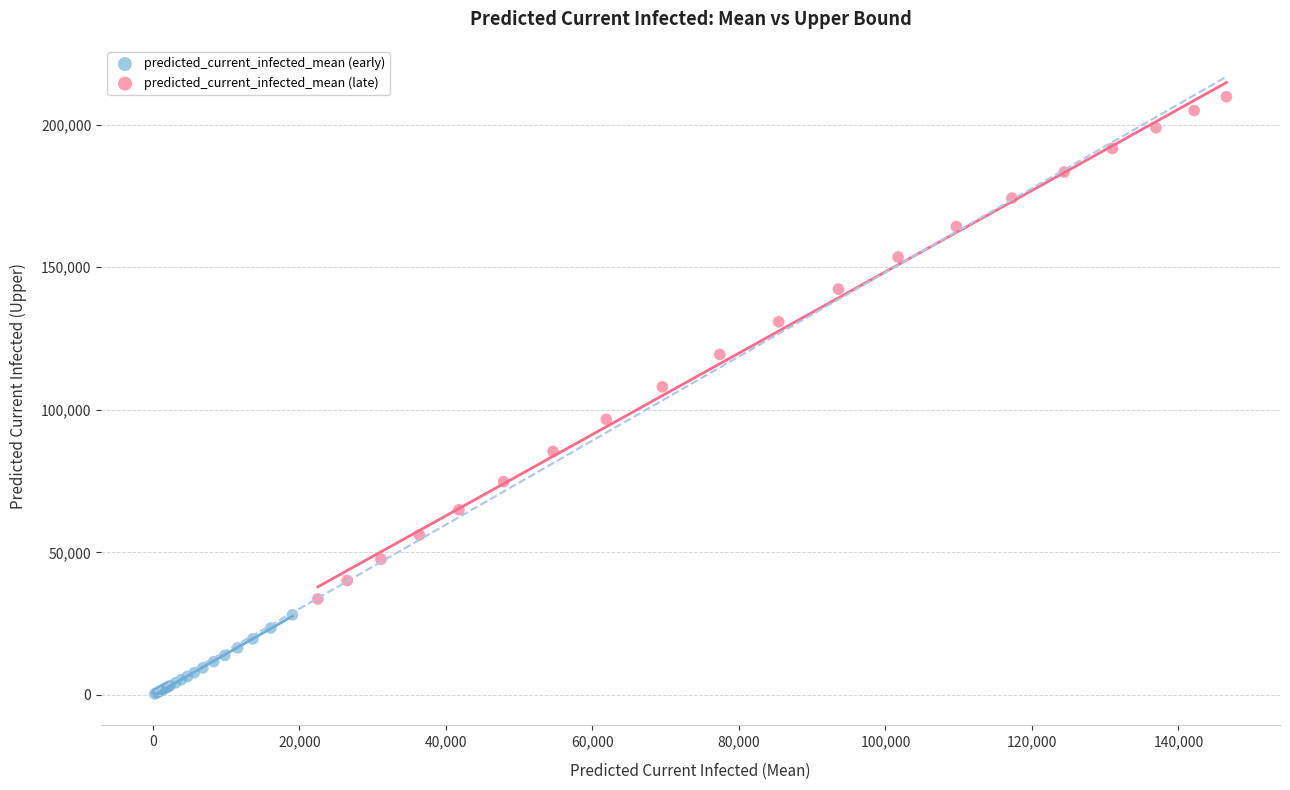

What are all the series names shown in the legend?

predicted_current_infected_mean (early), predicted_current_infected_mean (late)